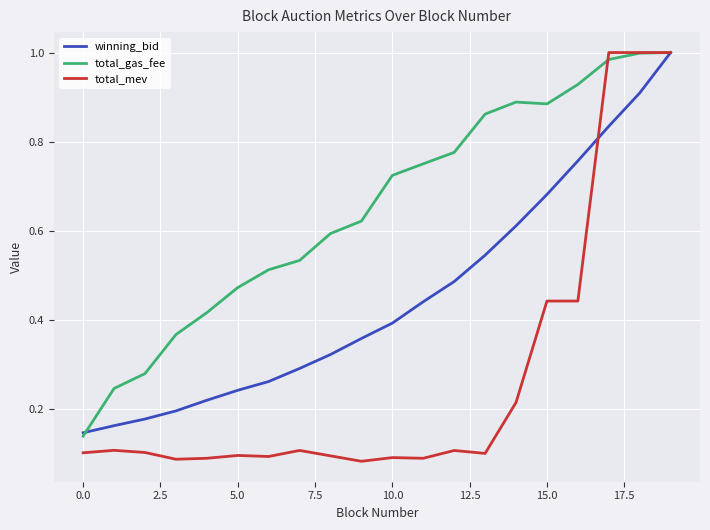

How many lines are shown in the chart?

3